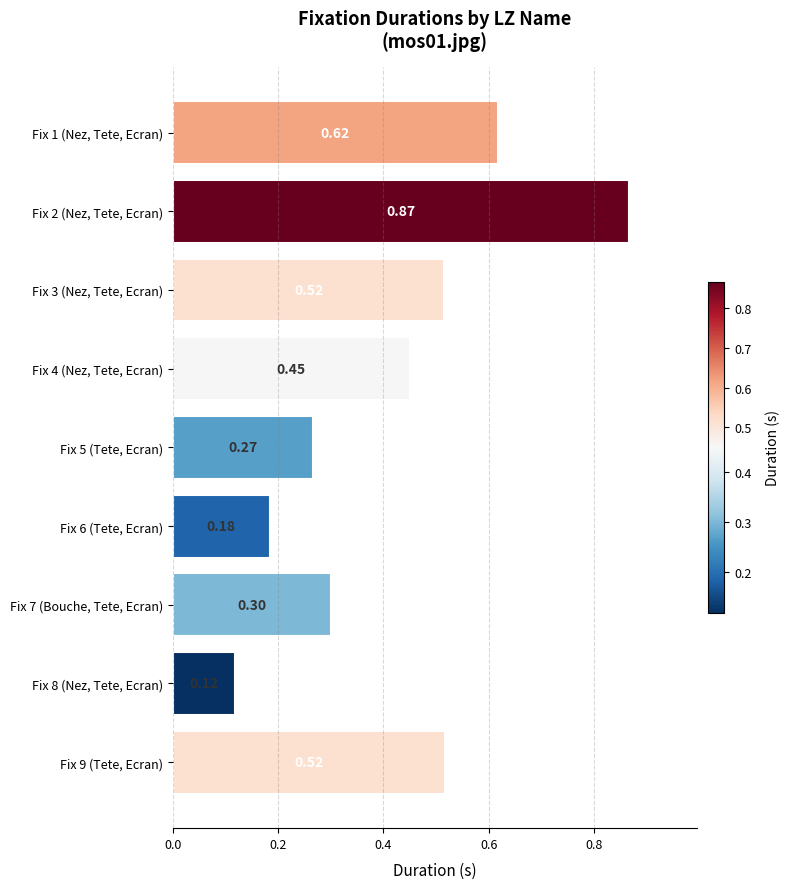

Count the number of data series in this chart.

1